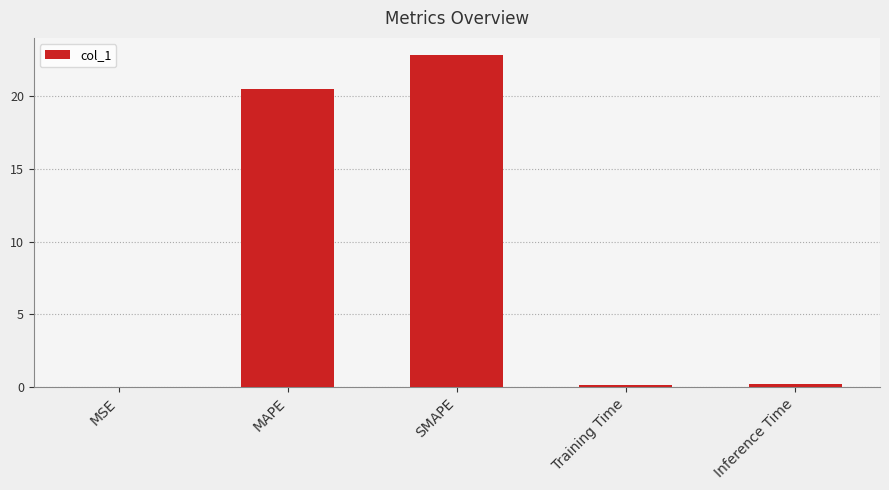

What is the sum of all values?

43.8